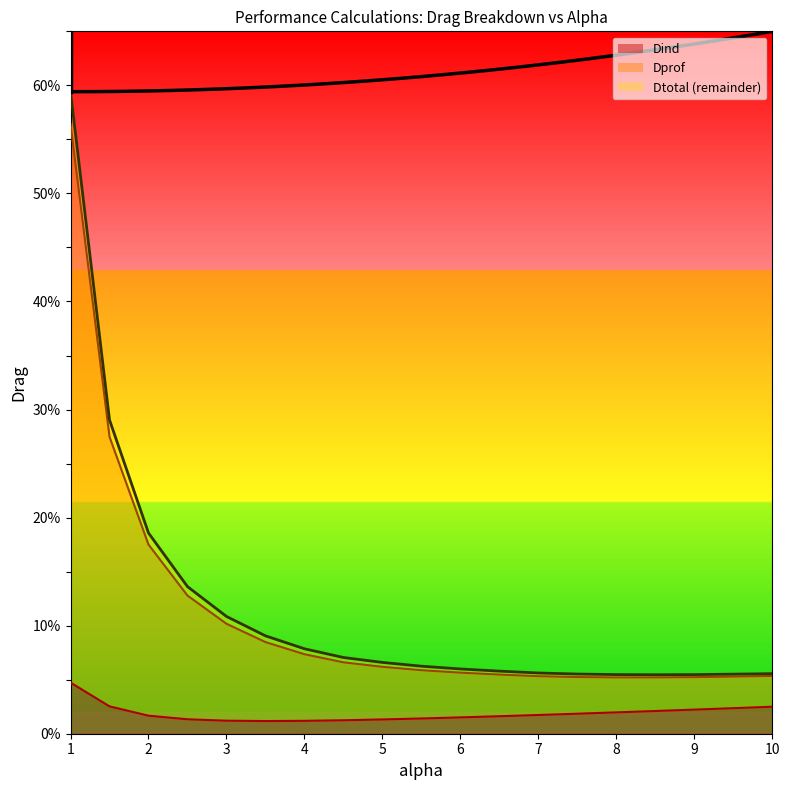

How many interior local valleys does the Dtotal series have?

1